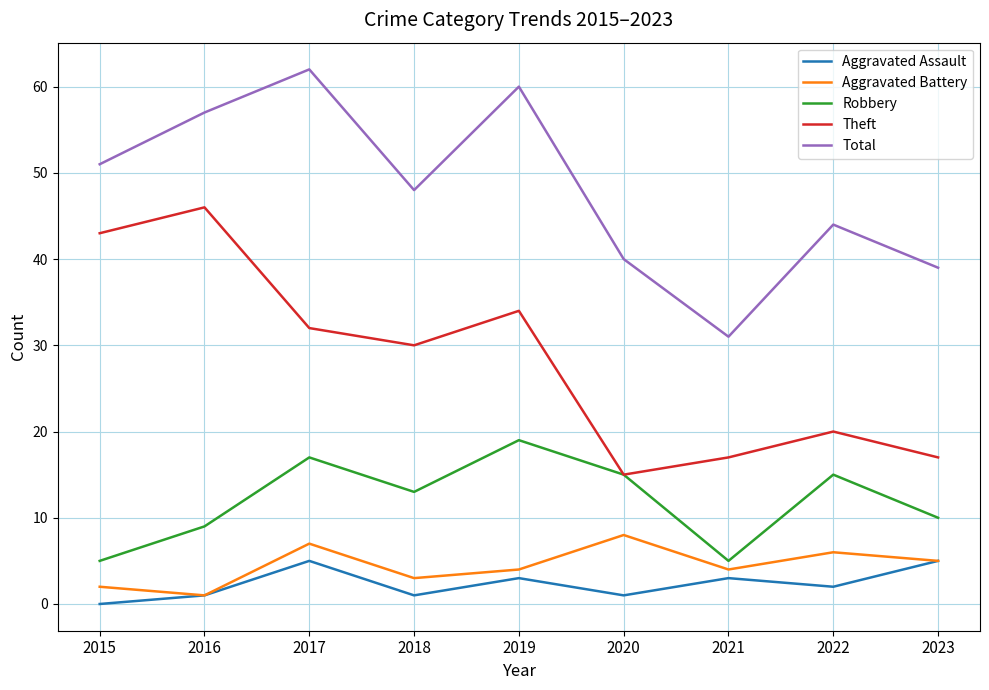

Between 2016 and 2021, which series saw the biggest shift?

Theft